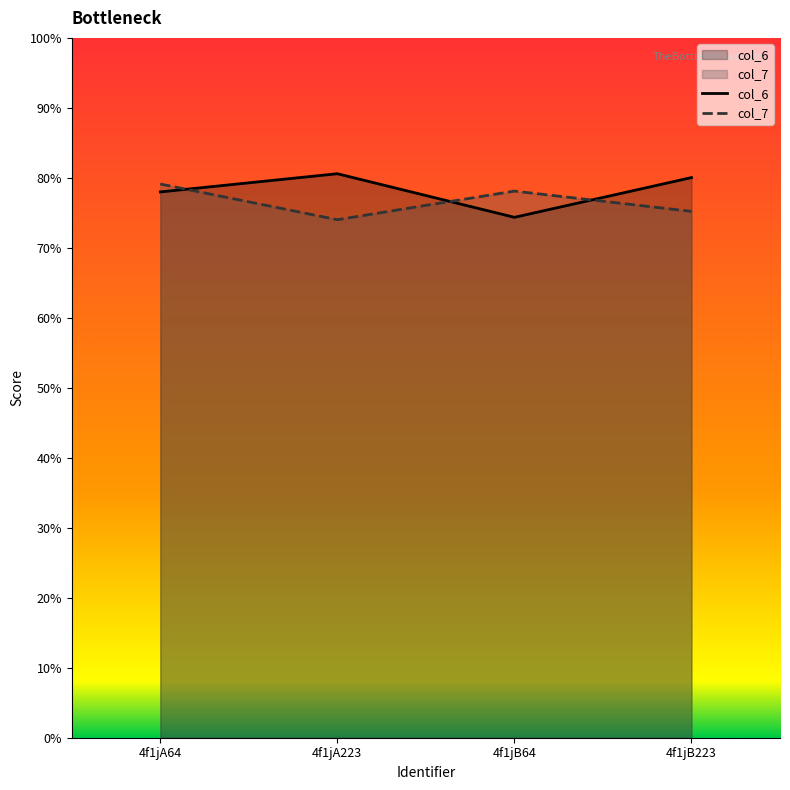

What is the sum of all col_7 values?

30.6